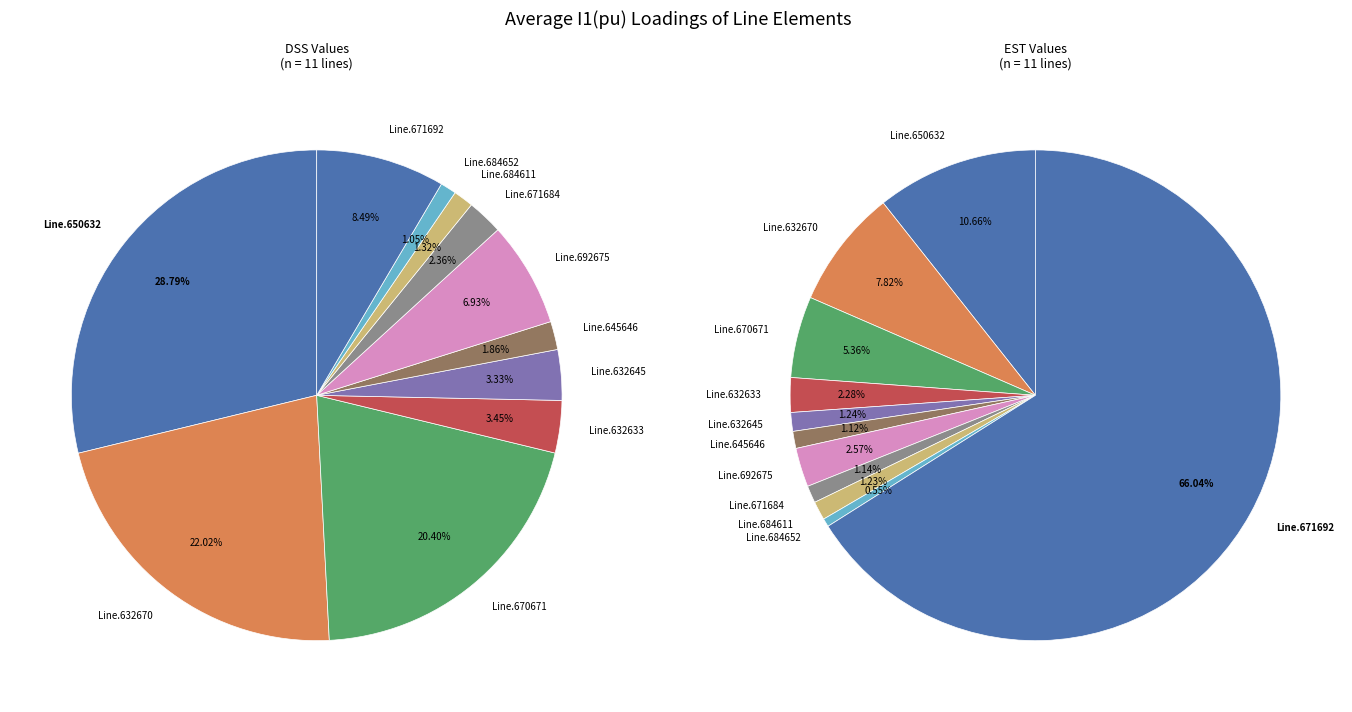

To the nearest percent, what portion does Line.632645 represent?

3%